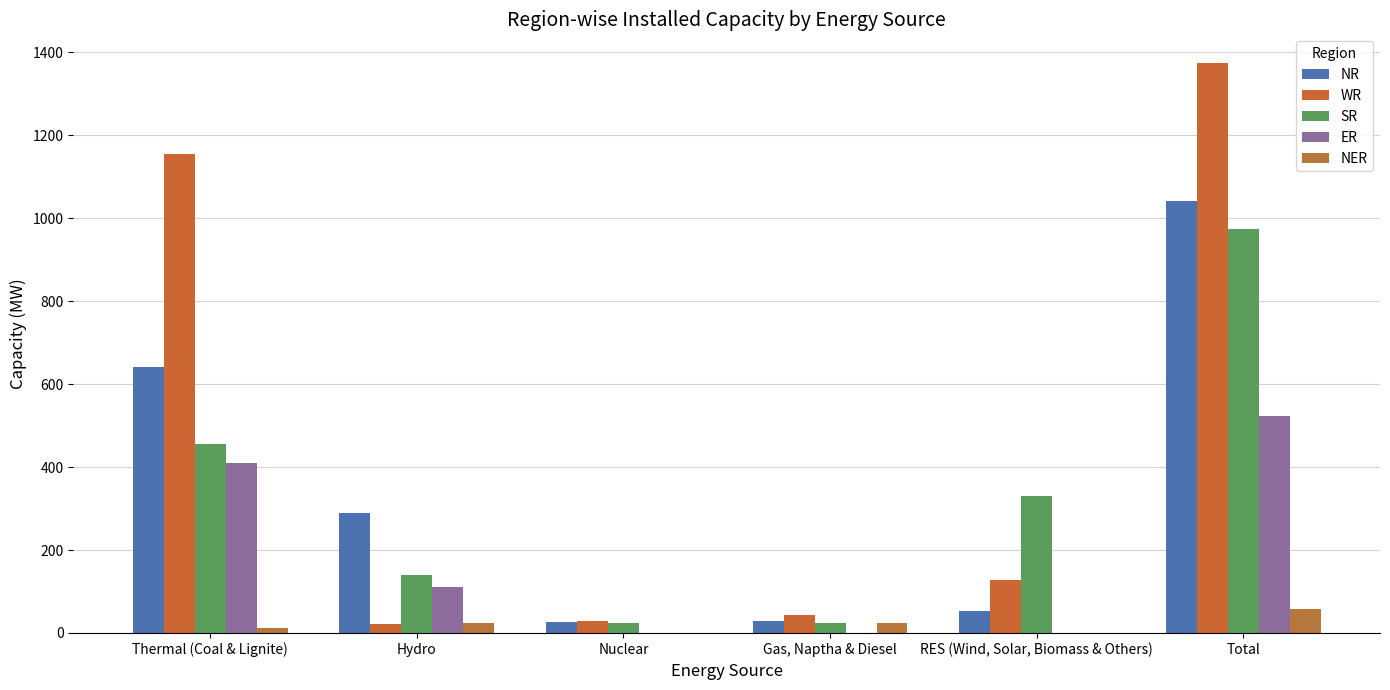

What is the value of the NER bar at the 1st from the left?

11